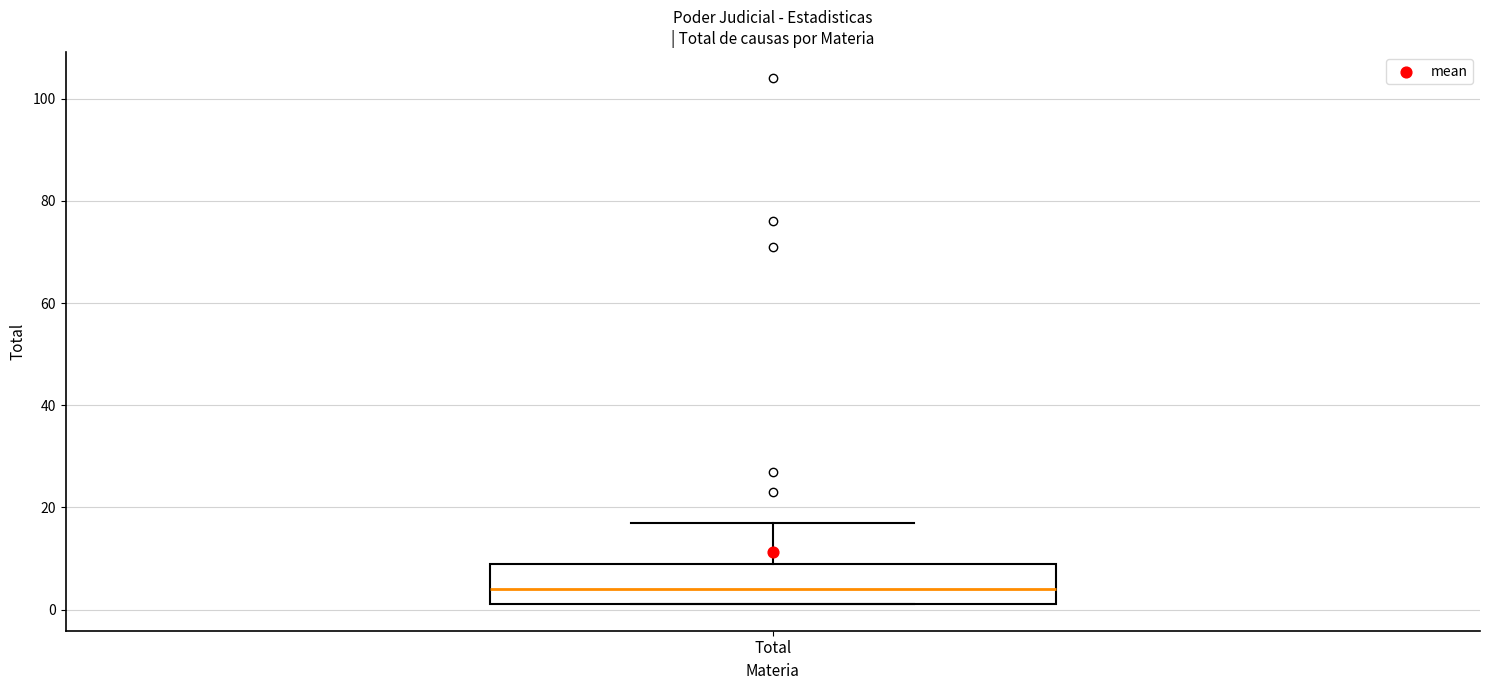

Transcribe this box plot: give where the median line is, the range the box spans, and where the two whiskers end, as read against the y-axis. The values are not printed on the chart, so give them approximately, as read against the axis.

median 4, box 2 to 10, whiskers 2 to 18